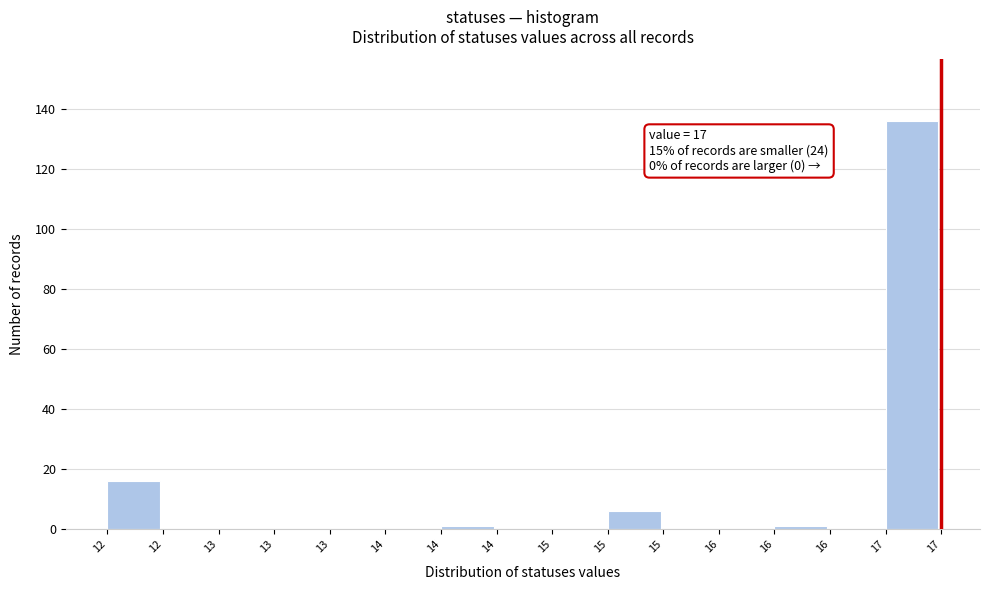

Count the number of categories in the chart.

15